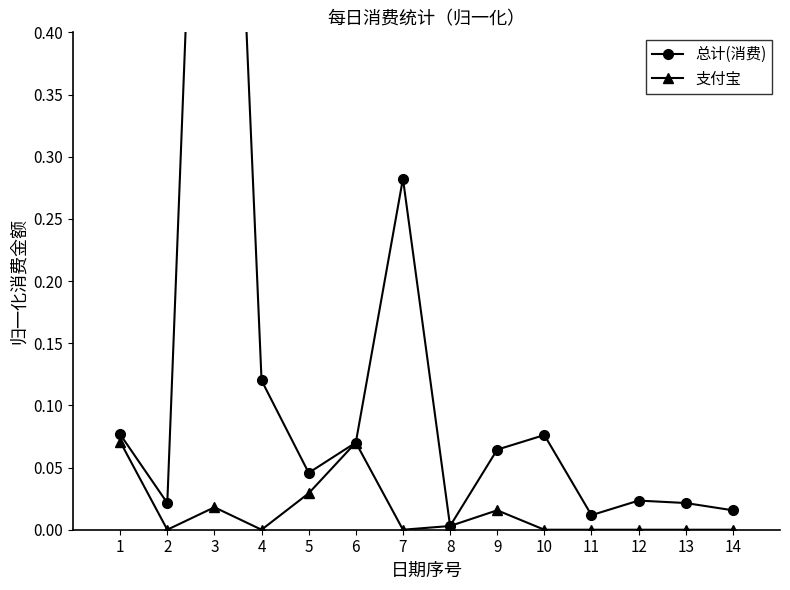

Rank the categories by 支付宝 value from highest to lowest.

1, 6, 5, 3, 9, 8, 2, 4, 7, 10, 11, 12, 13, 14